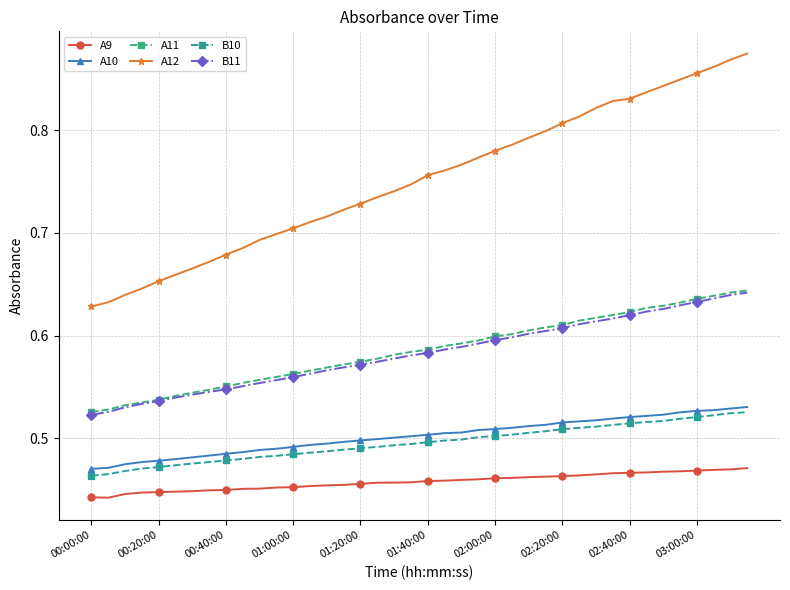

What is the difference between the maximum and minimum values in the B11 series?

0.1